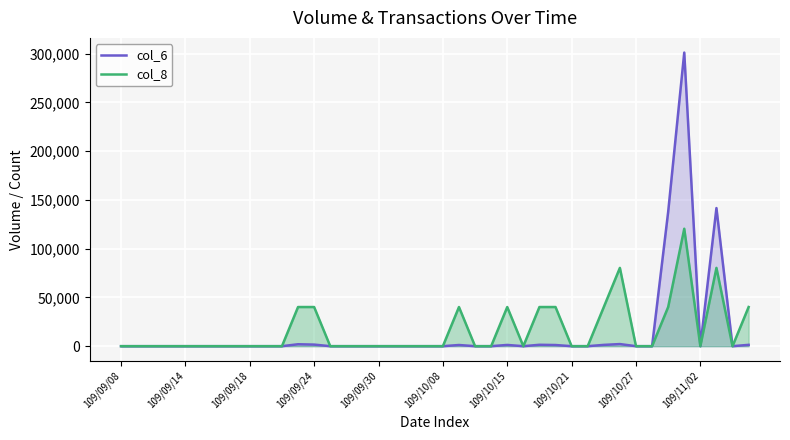

True or false: col_8 has more than 0 points higher than both neighbors.

True